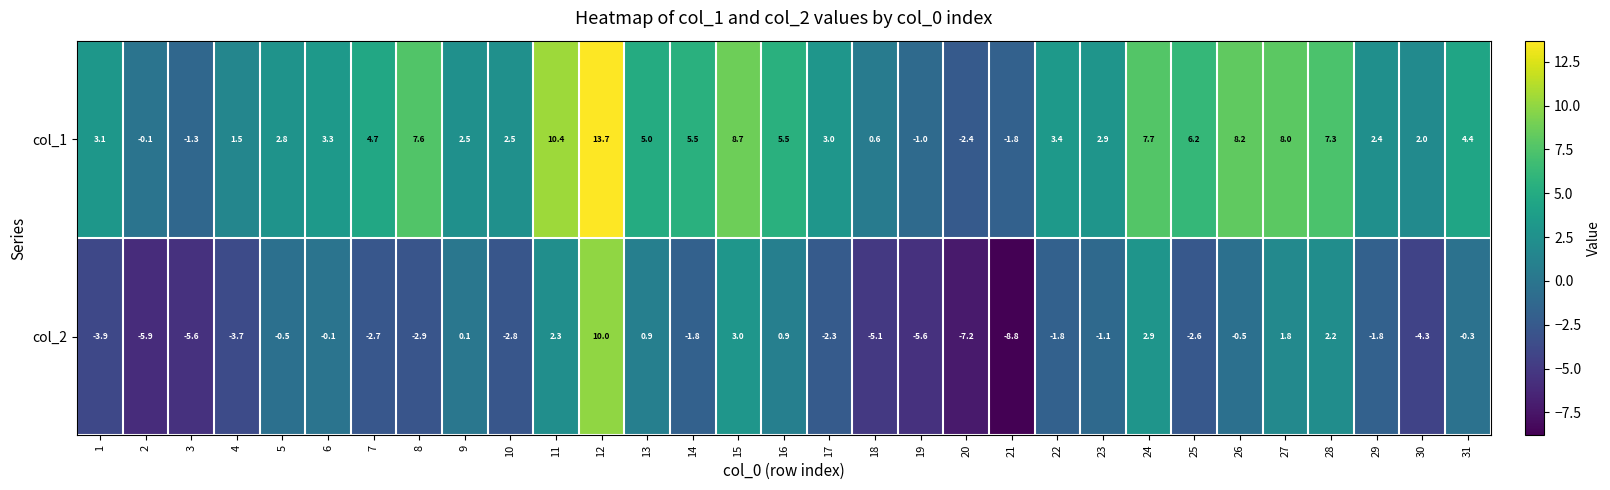

At which category is the sum across all series the highest?

12